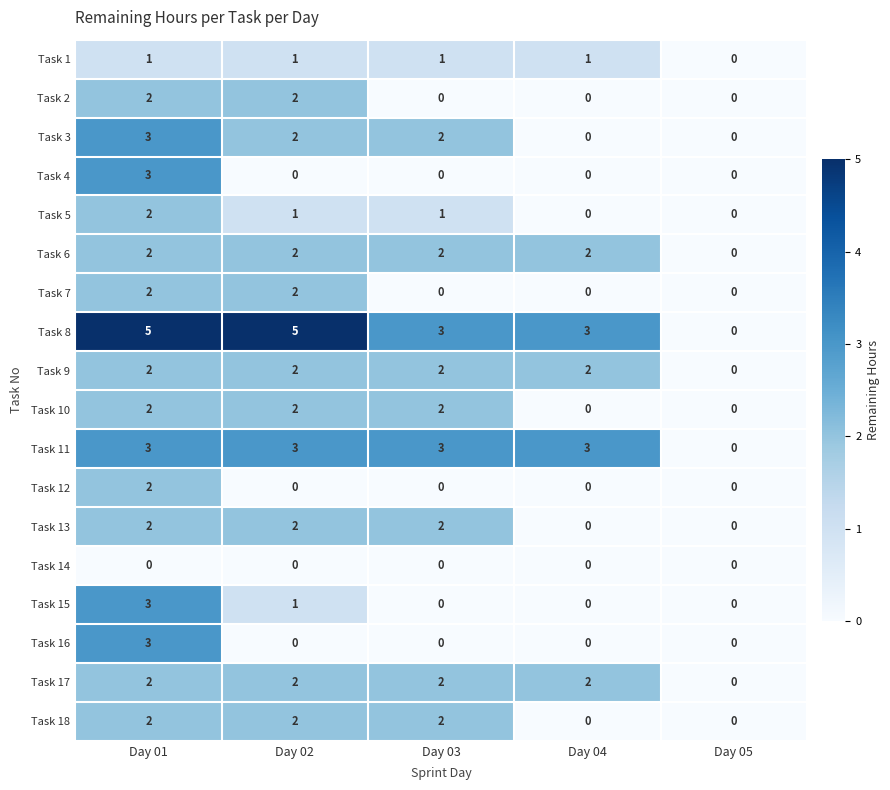

True or false: Task 17 has a value of 2 at Day 03.

True